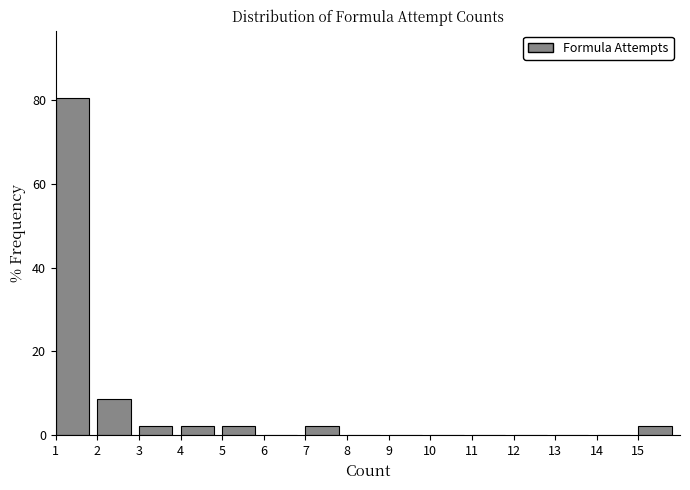

Reading left to right, transcribe this chart: for each bar, give the range it covers on the x-axis and its height. The values are not printed on the chart, so give them approximately, as read against the axis.

1 to 2: 80
2 to 3: 8
3 to 4: 2
4 to 5: 2
5 to 6: 2
6 to 7: 0
7 to 8: 2
8 to 9: 0
9 to 10: 0
10 to 11: 0
11 to 12: 0
12 to 13: 0
13 to 14: 0
14 to 15: 0
15 to 16: 2